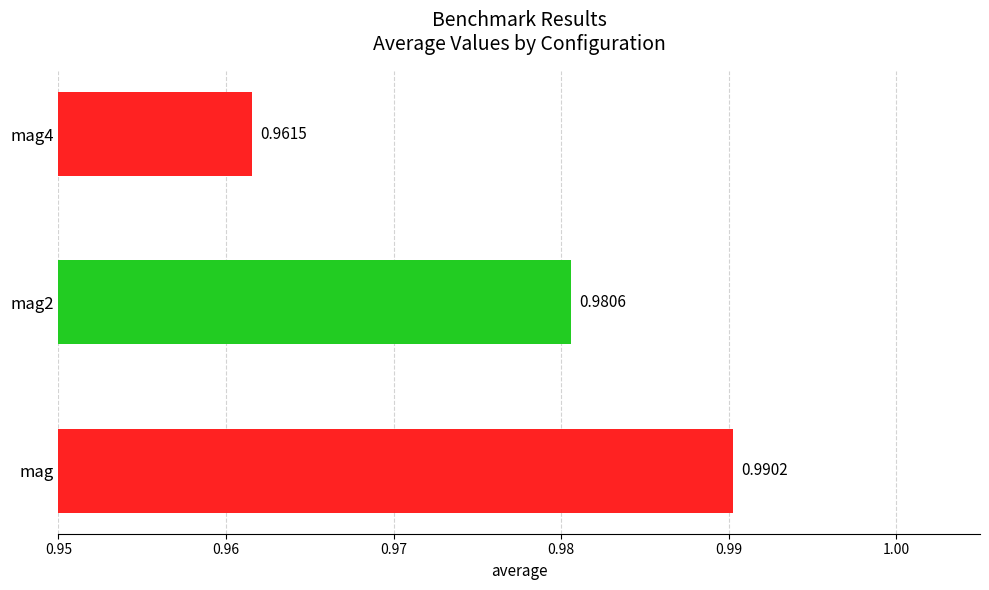

Rank the categories by value from highest to lowest.

mag, mag2, mag4